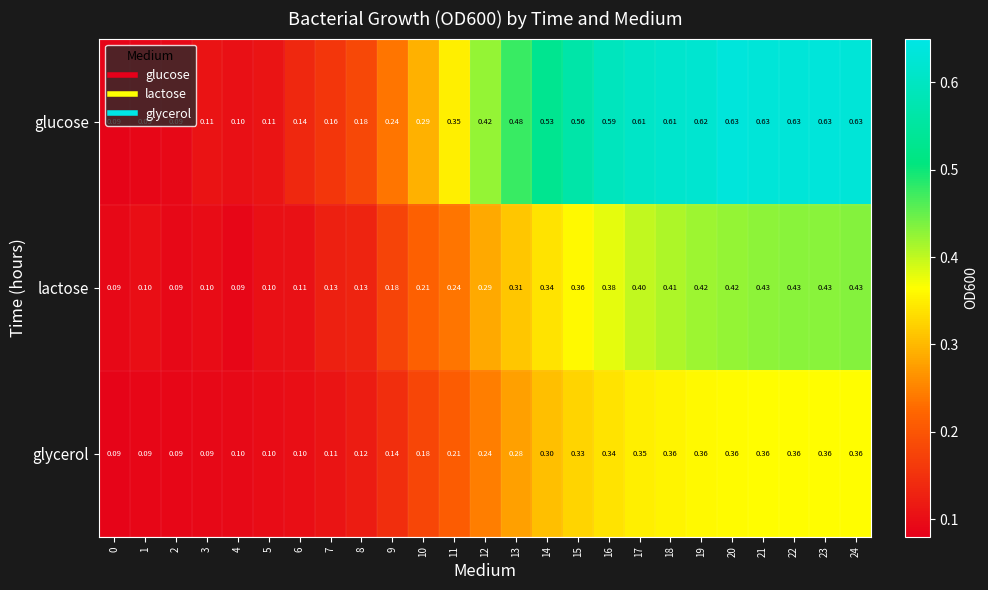

At how many categories does at least one series exceed 0?

25